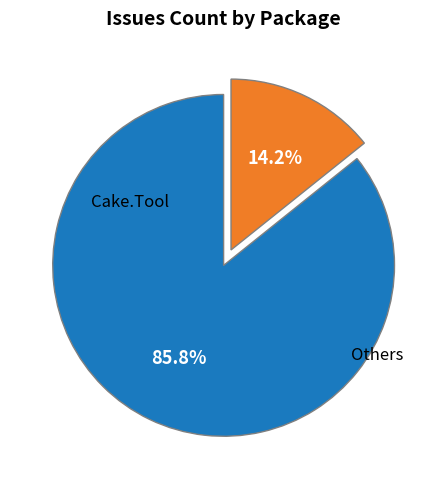

Is there any slice that represents more than half of the pie?

Yes